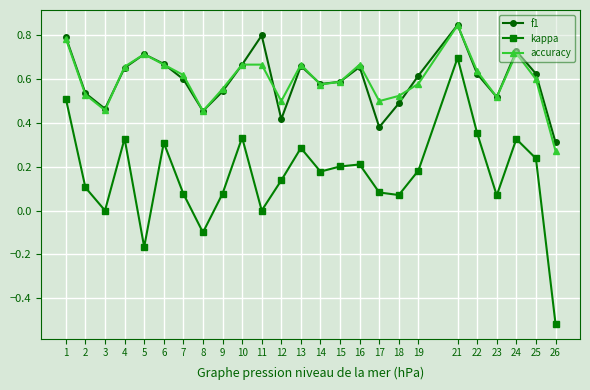

Between 5 and 13, which series saw the biggest shift?

kappa